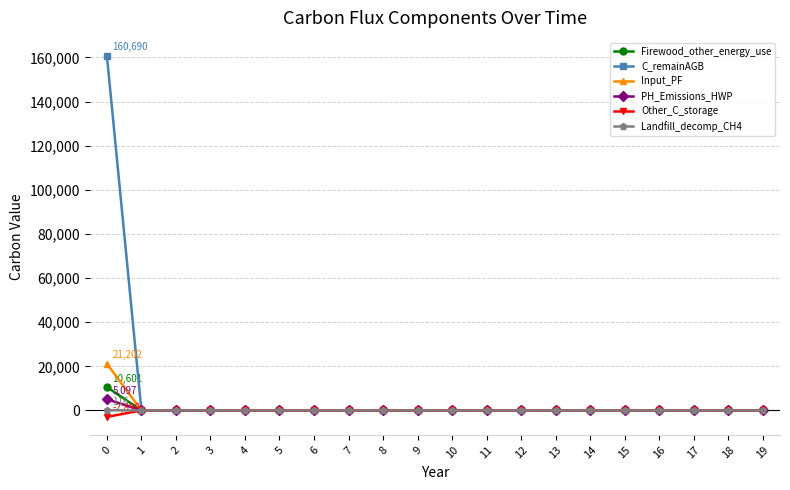

Which series has the largest range (max minus min)?

C_remainAGB